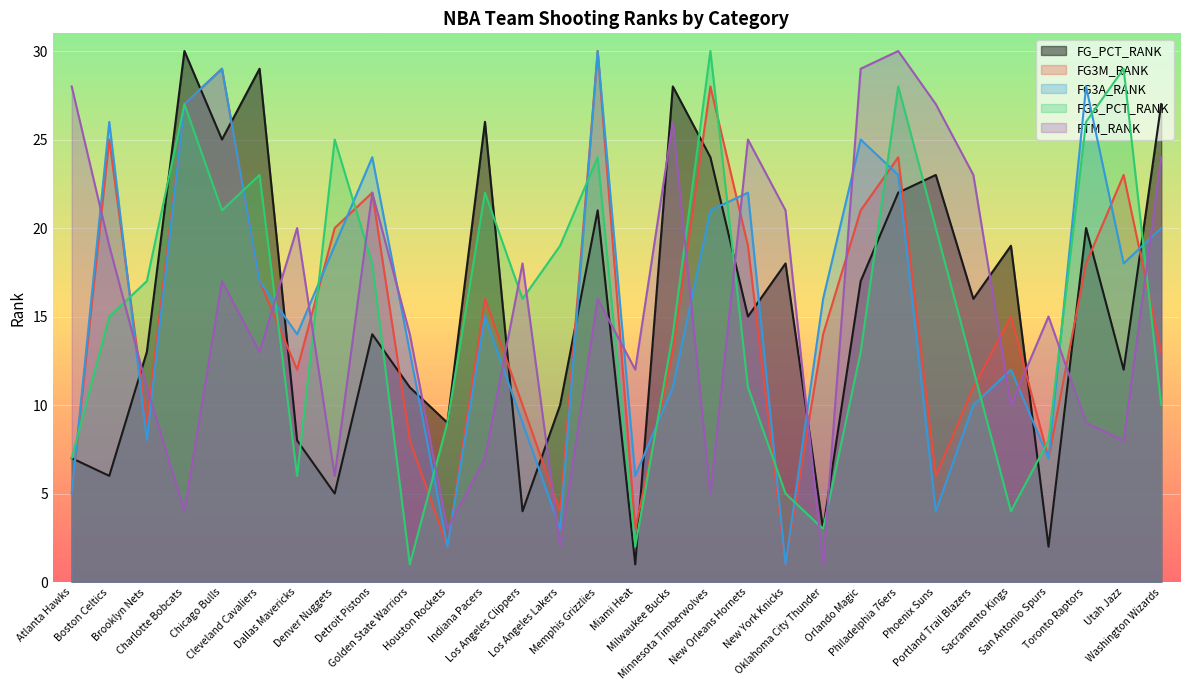

Reading left to right, what are all the values shown in this chart?

FG_PCT_RANK: Atlanta Hawks=7	Boston Celtics=6	Brooklyn Nets=13	Charlotte Bobcats=30	Chicago Bulls=25	Cleveland Cavaliers=29	Dallas Mavericks=8	Denver Nuggets=5	Detroit Pistons=14	Golden State Warriors=11	Houston Rockets=9	Indiana Pacers=26	Los Angeles Clippers=4	Los Angeles Lakers=10	Memphis Grizzlies=21	Miami Heat=1	Milwaukee Bucks=28	Minnesota Timberwolves=24	New Orleans Hornets=15	New York Knicks=18	Oklahoma City Thunder=3	Orlando Magic=17	Philadelphia 76ers=22	Phoenix Suns=23	Portland Trail Blazers=16	Sacramento Kings=19	San Antonio Spurs=2	Toronto Raptors=20	Utah Jazz=12	Washington Wizards=27
FG3M_RANK: Atlanta Hawks=5	Boston Celtics=25	Brooklyn Nets=9	Charlotte Bobcats=27	Chicago Bulls=29	Cleveland Cavaliers=17	Dallas Mavericks=12	Denver Nuggets=20	Detroit Pistons=22	Golden State Warriors=8	Houston Rockets=2	Indiana Pacers=16	Los Angeles Clippers=10	Los Angeles Lakers=4	Memphis Grizzlies=30	Miami Heat=3	Milwaukee Bucks=13	Minnesota Timberwolves=28	New Orleans Hornets=19	New York Knicks=1	Oklahoma City Thunder=14	Orlando Magic=21	Philadelphia 76ers=24	Phoenix Suns=6	Portland Trail Blazers=11	Sacramento Kings=15	San Antonio Spurs=7	Toronto Raptors=18	Utah Jazz=23	Washington Wizards=13
FG3A_RANK: Atlanta Hawks=5	Boston Celtics=26	Brooklyn Nets=8	Charlotte Bobcats=27	Chicago Bulls=29	Cleveland Cavaliers=17	Dallas Mavericks=14	Denver Nuggets=19	Detroit Pistons=24	Golden State Warriors=13	Houston Rockets=2	Indiana Pacers=15	Los Angeles Clippers=9	Los Angeles Lakers=3	Memphis Grizzlies=30	Miami Heat=6	Milwaukee Bucks=11	Minnesota Timberwolves=21	New Orleans Hornets=22	New York Knicks=1	Oklahoma City Thunder=16	Orlando Magic=25	Philadelphia 76ers=23	Phoenix Suns=4	Portland Trail Blazers=10	Sacramento Kings=12	San Antonio Spurs=7	Toronto Raptors=28	Utah Jazz=18	Washington Wizards=20
FG3_PCT_RANK: Atlanta Hawks=7	Boston Celtics=15	Brooklyn Nets=17	Charlotte Bobcats=27	Chicago Bulls=21	Cleveland Cavaliers=23	Dallas Mavericks=6	Denver Nuggets=25	Detroit Pistons=18	Golden State Warriors=1	Houston Rockets=9	Indiana Pacers=22	Los Angeles Clippers=16	Los Angeles Lakers=19	Memphis Grizzlies=24	Miami Heat=2	Milwaukee Bucks=14	Minnesota Timberwolves=30	New Orleans Hornets=11	New York Knicks=5	Oklahoma City Thunder=3	Orlando Magic=13	Philadelphia 76ers=28	Phoenix Suns=20	Portland Trail Blazers=12	Sacramento Kings=4	San Antonio Spurs=8	Toronto Raptors=26	Utah Jazz=29	Washington Wizards=10
FTM_RANK: Atlanta Hawks=28	Boston Celtics=19	Brooklyn Nets=11	Charlotte Bobcats=4	Chicago Bulls=17	Cleveland Cavaliers=13	Dallas Mavericks=20	Denver Nuggets=6	Detroit Pistons=22	Golden State Warriors=14	Houston Rockets=3	Indiana Pacers=7	Los Angeles Clippers=18	Los Angeles Lakers=2	Memphis Grizzlies=16	Miami Heat=12	Milwaukee Bucks=26	Minnesota Timberwolves=5	New Orleans Hornets=25	New York Knicks=21	Oklahoma City Thunder=1	Orlando Magic=29	Philadelphia 76ers=30	Phoenix Suns=27	Portland Trail Blazers=23	Sacramento Kings=10	San Antonio Spurs=15	Toronto Raptors=9	Utah Jazz=8	Washington Wizards=24